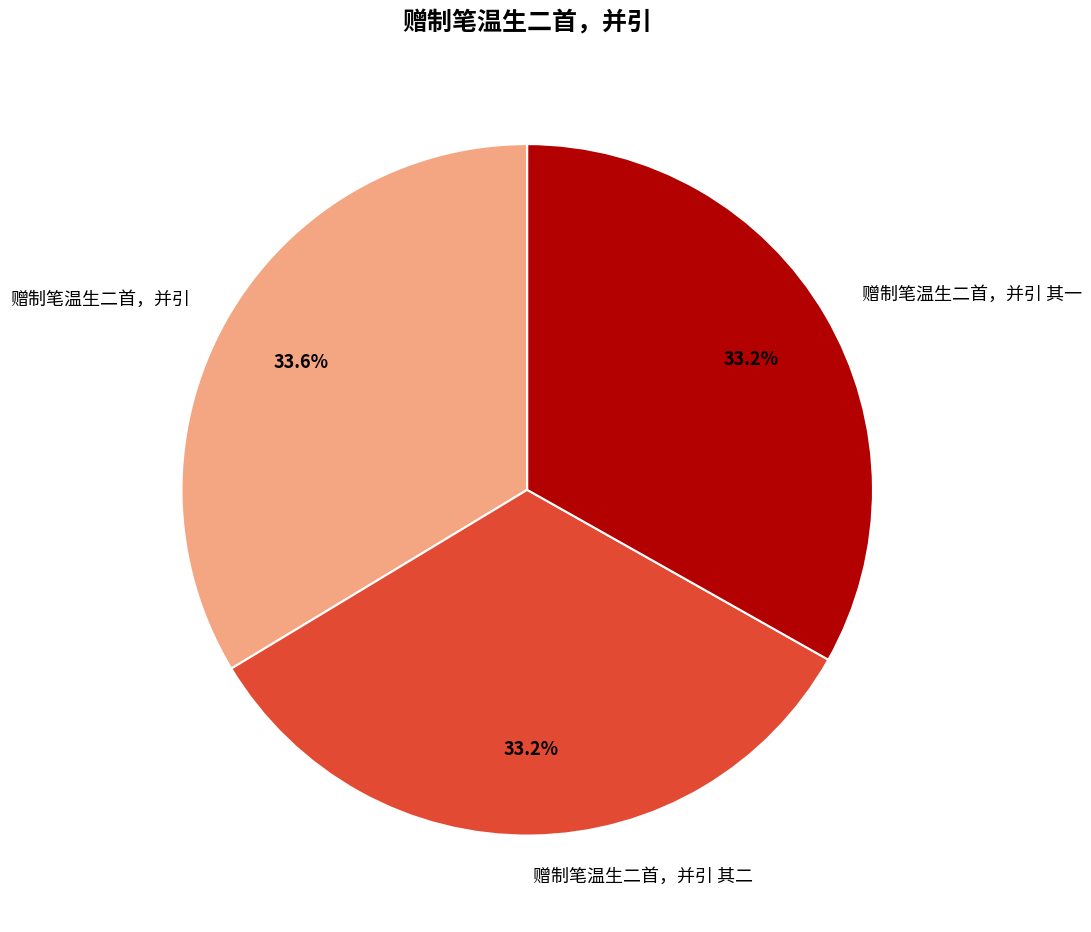

Do 赠制笔温生二首，并引 其二 and 赠制笔温生二首，并引 together represent more than half of the pie?

Yes